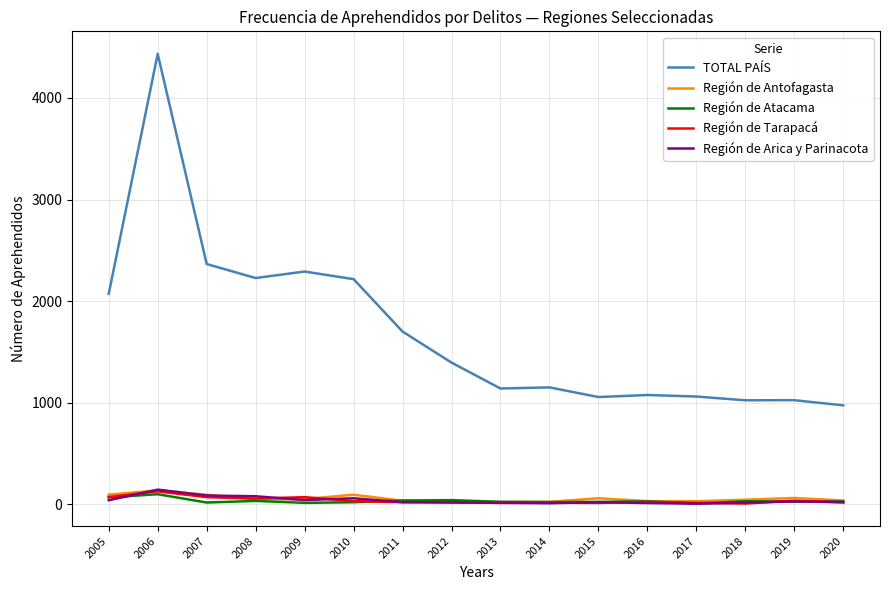

Which series has the widest spread of values?

TOTAL PAÍS